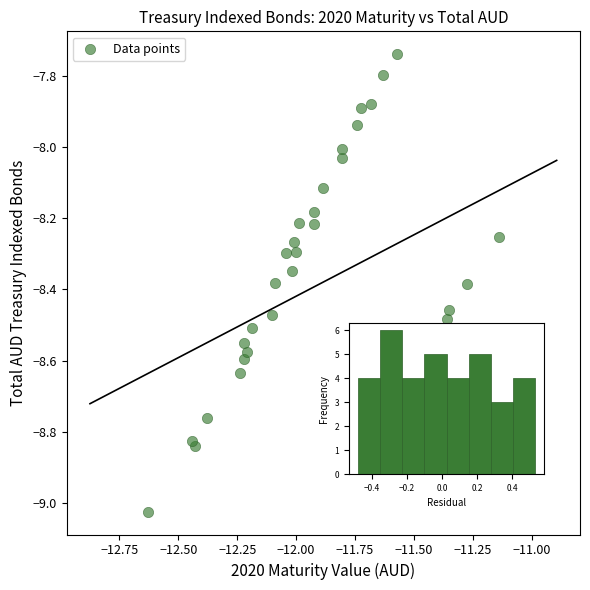

What is the range of Y values (max minus min)?

1.3